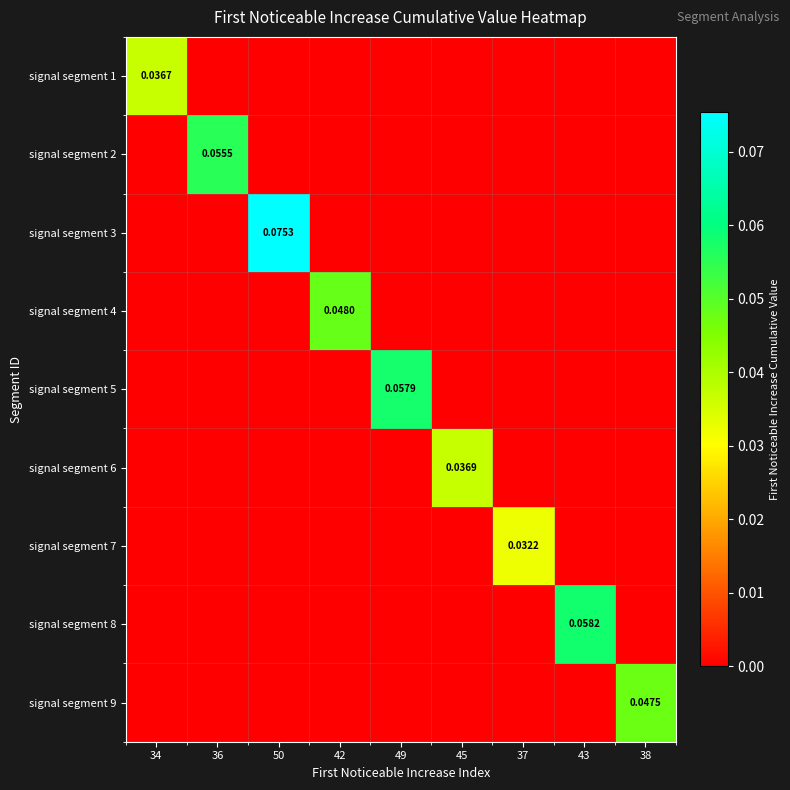

Count the signal segment 2 values in the range 0 to 1.

9